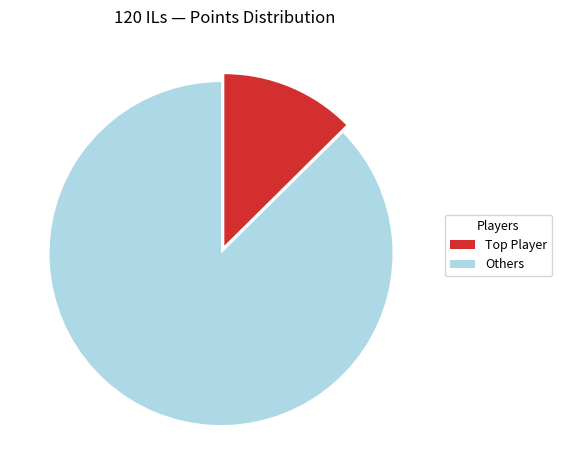

Rank the categories by value from lowest to highest.

Top Player, Others